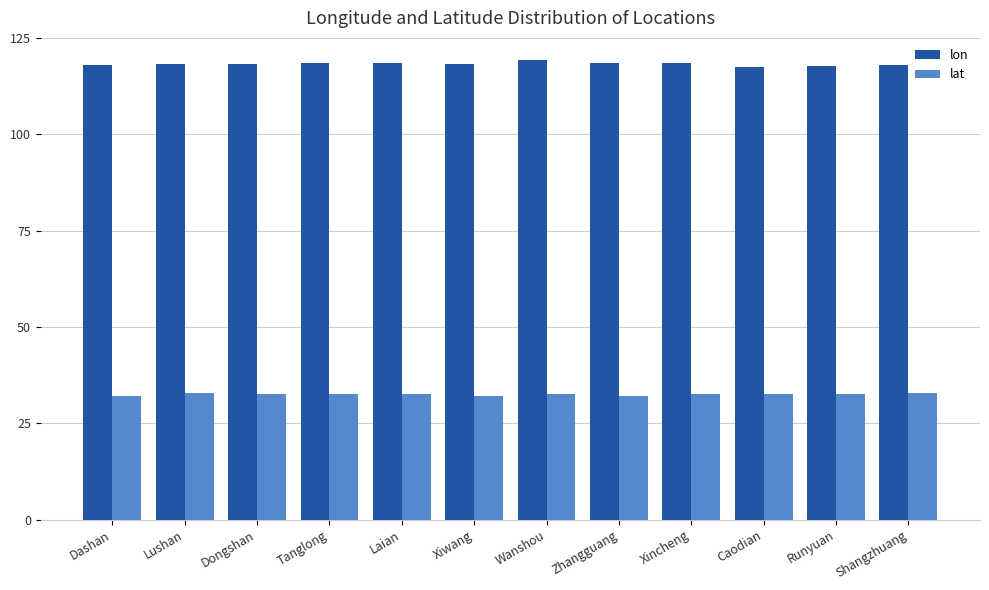

Rank the series by their maximum value, from highest to lowest.

lon, lat